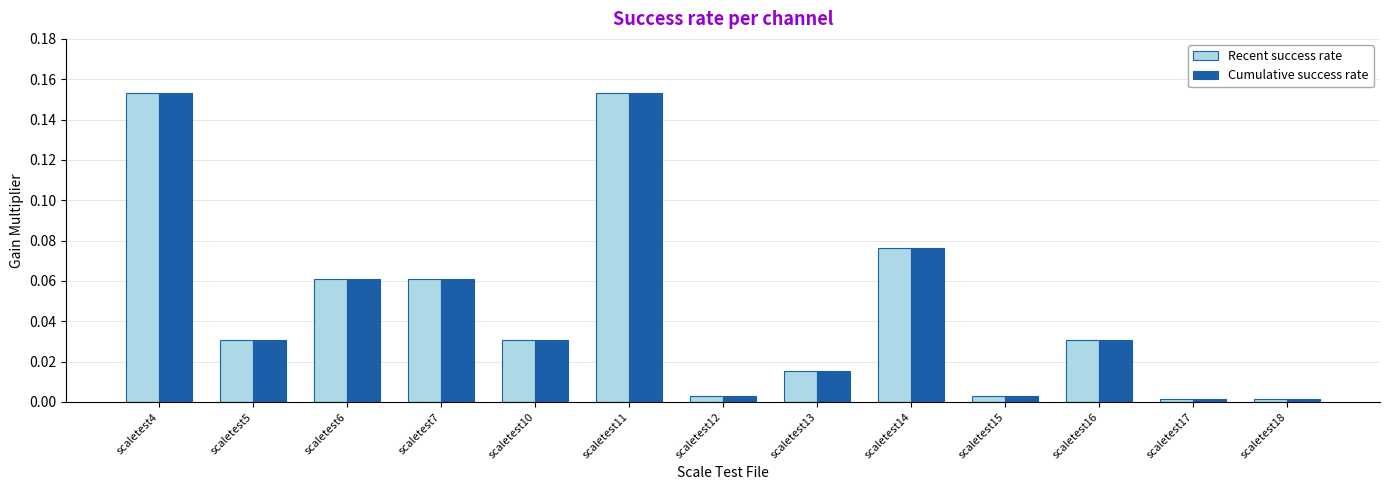

What is the total value across all series at scaletest11?

0.3